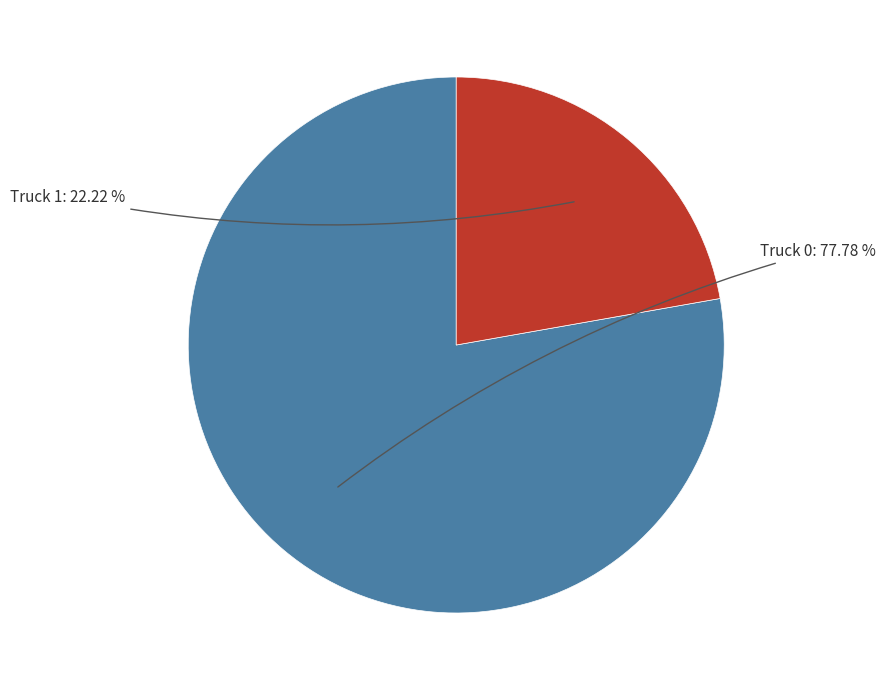

Does any single category account for the majority?

Yes